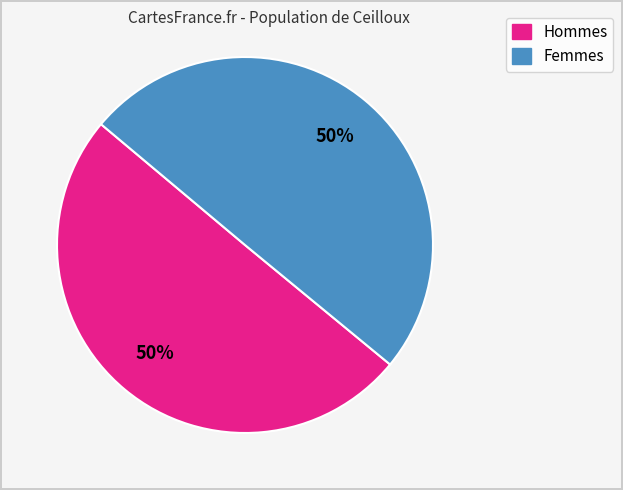

How many slices are in this pie chart?

2